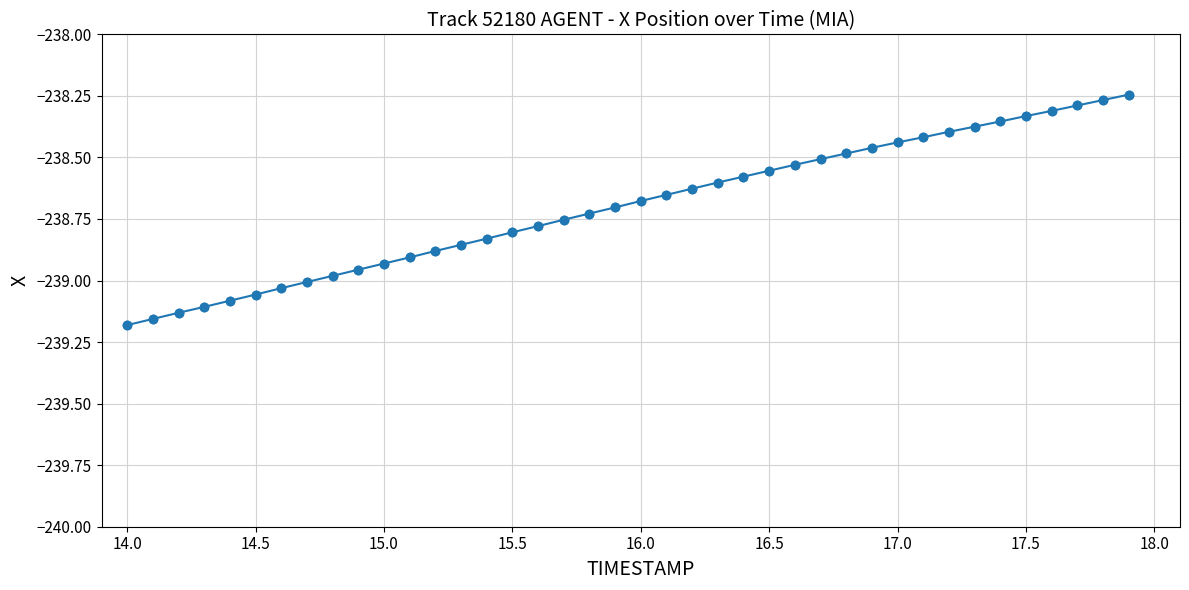

What is the sum of all values?

-9548.0